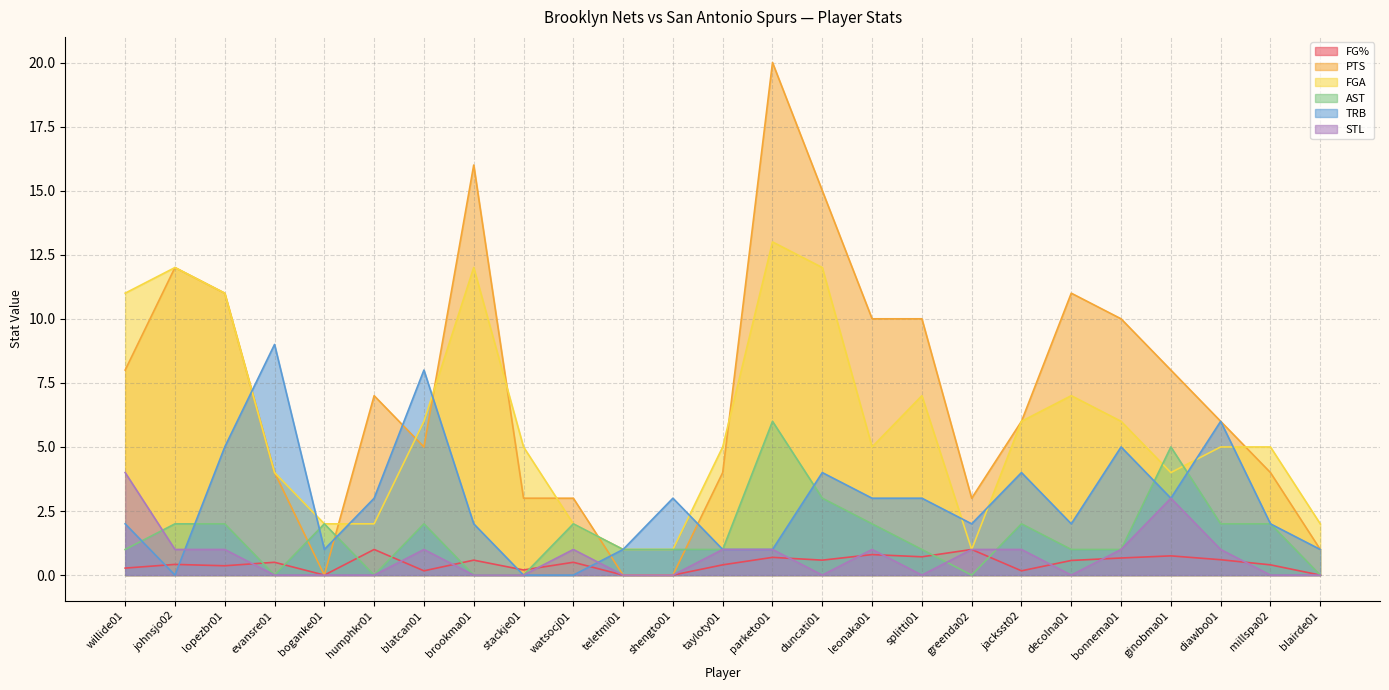

What is the average value of the TRB series?

2.8